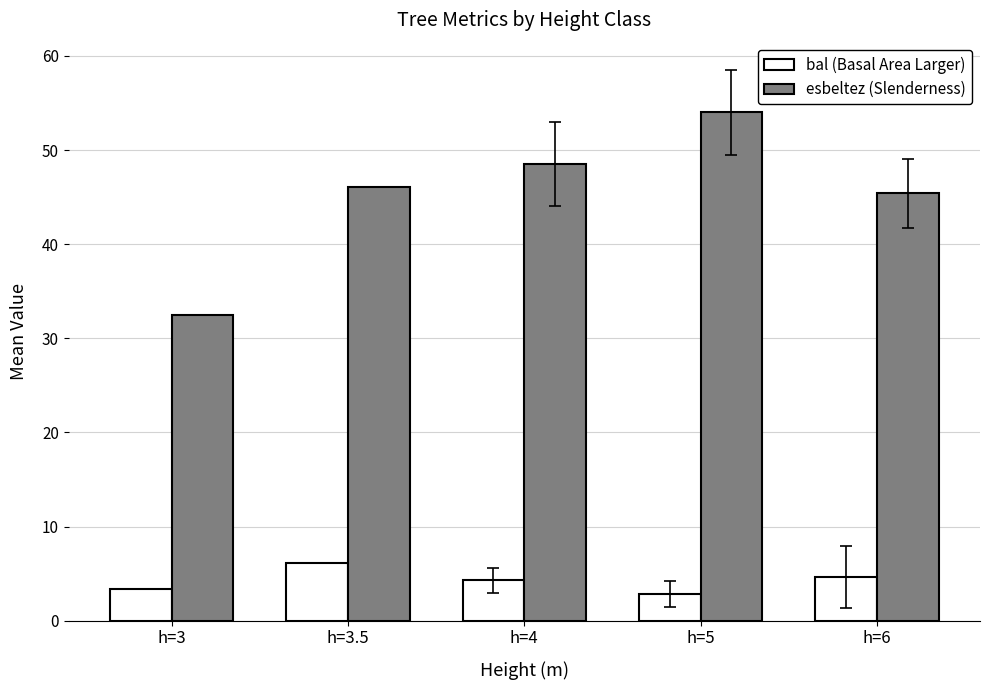

At which category is the sum across all series the highest?

h=5